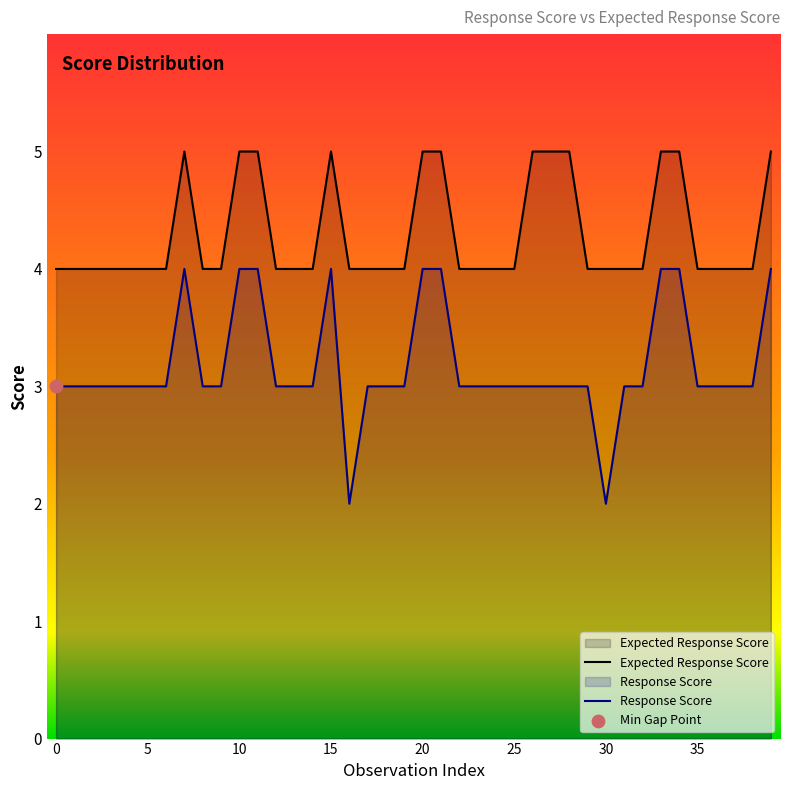

Which series has the largest total across all categories?

Expected Response Score